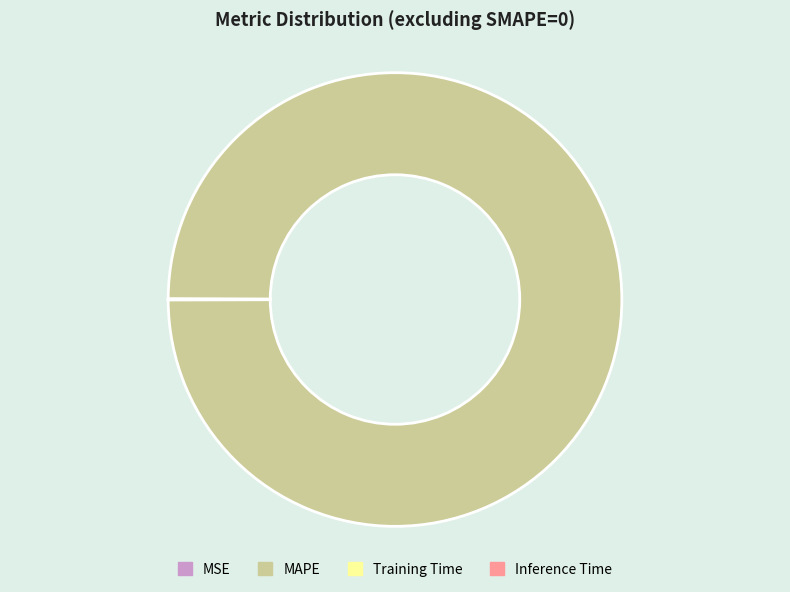

Is there a majority slice in this chart?

Yes